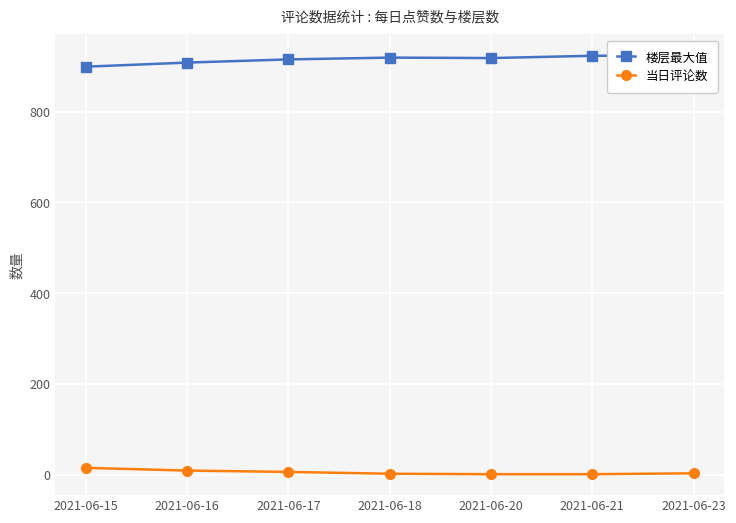

The 楼层最大值 series shows 478 at 2021-06-20. True or false?

False